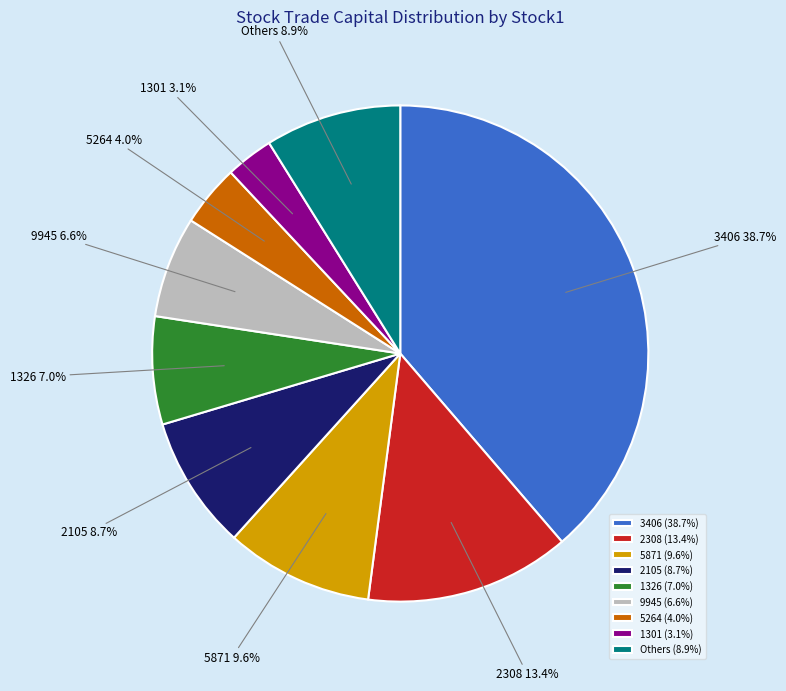

Is there any slice that represents more than half of the pie?

No